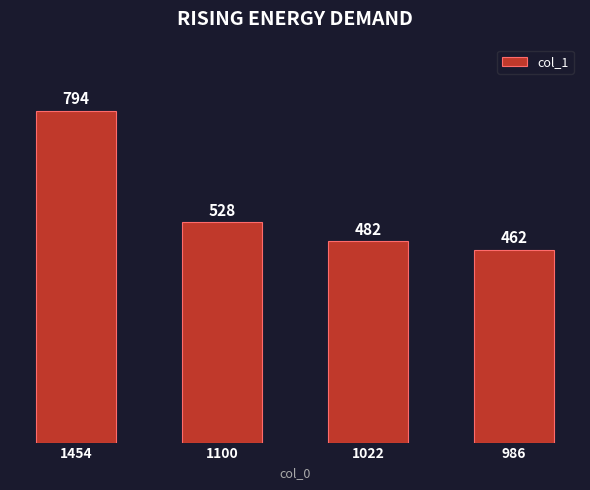

List the labels in order of value, largest first.

1454, 1100, 1022, 986